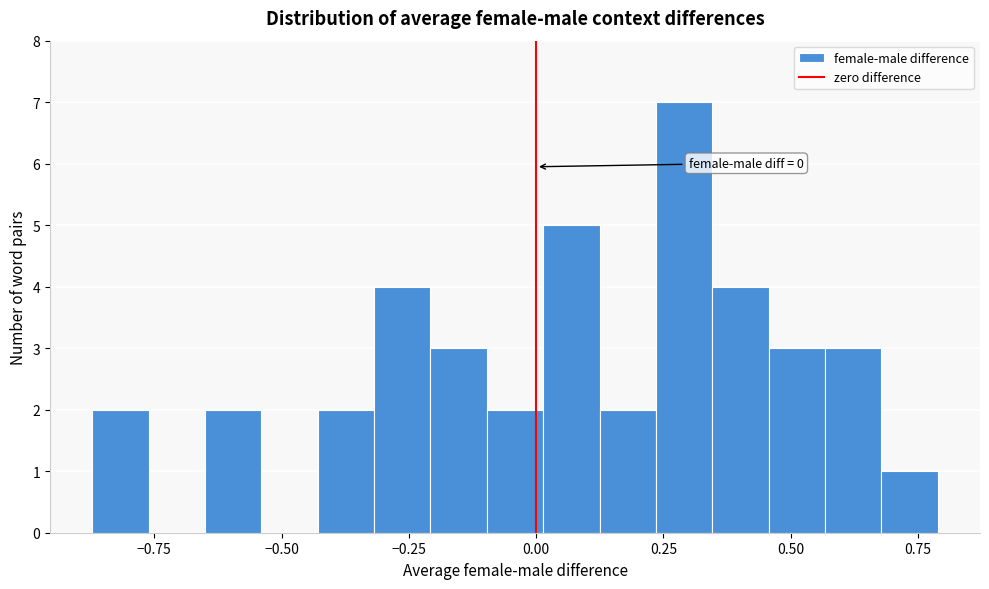

Read against the x-axis, roughly where is the centre of the tallest bar?

0.30